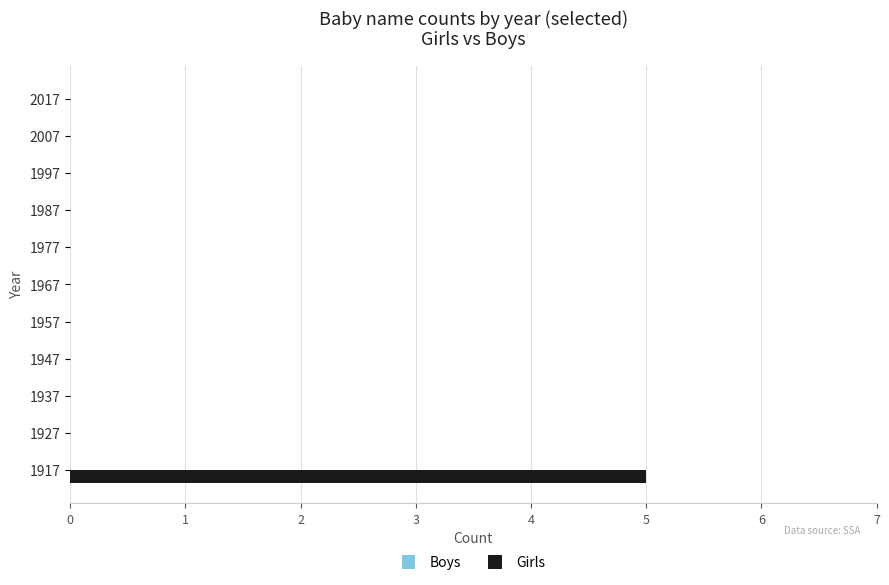

Is it true that the value at 1927 is 0?

True